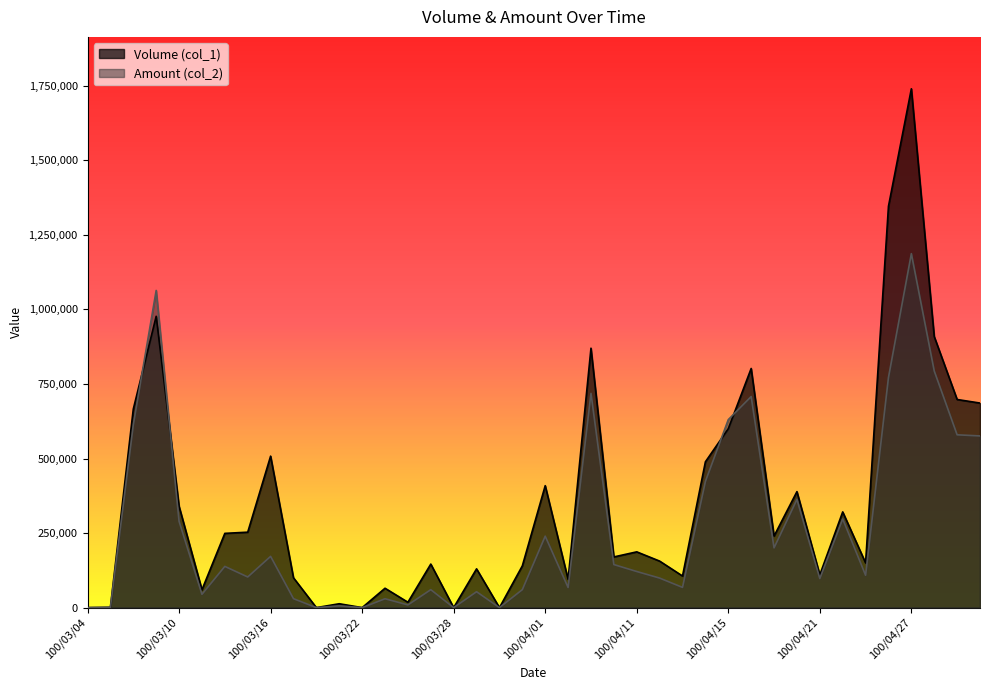

At which category does Volume (col_1) reach its first local peak?

100/03/09